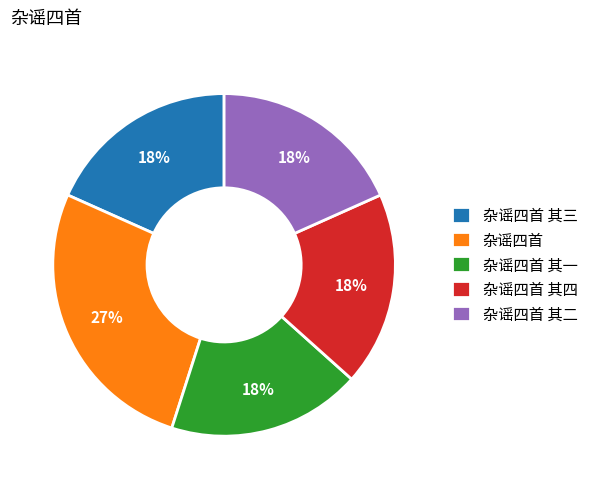

Which slice is the largest?

杂谣四首